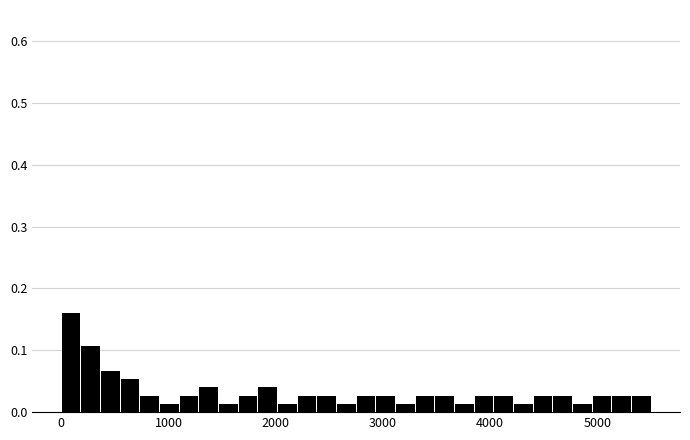

Around what value on the x-axis is the tallest bar? Give the approximate position of its centre, as read against the axis.

100